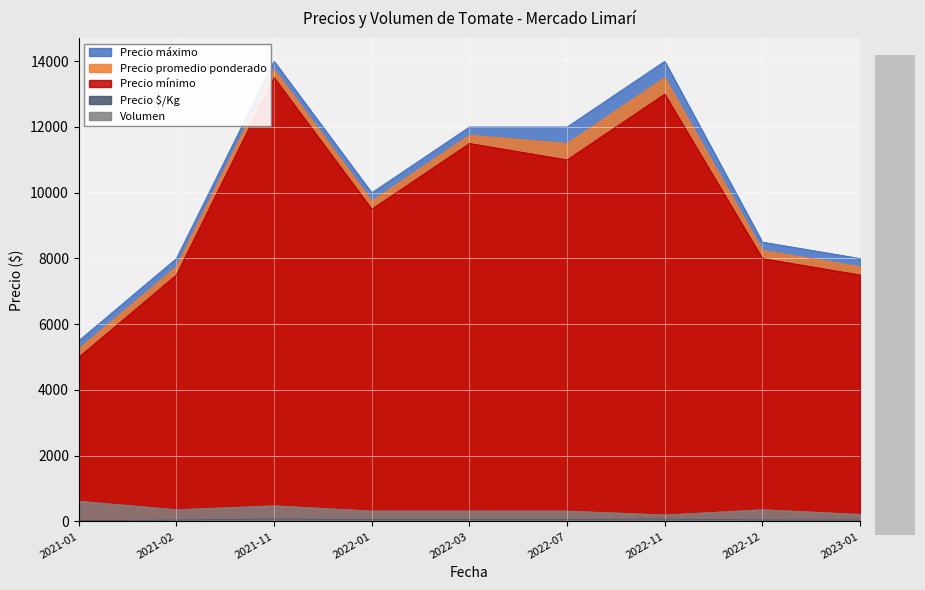

True or false: Precio máximo and Precio $/Kg intersect in this chart.

False